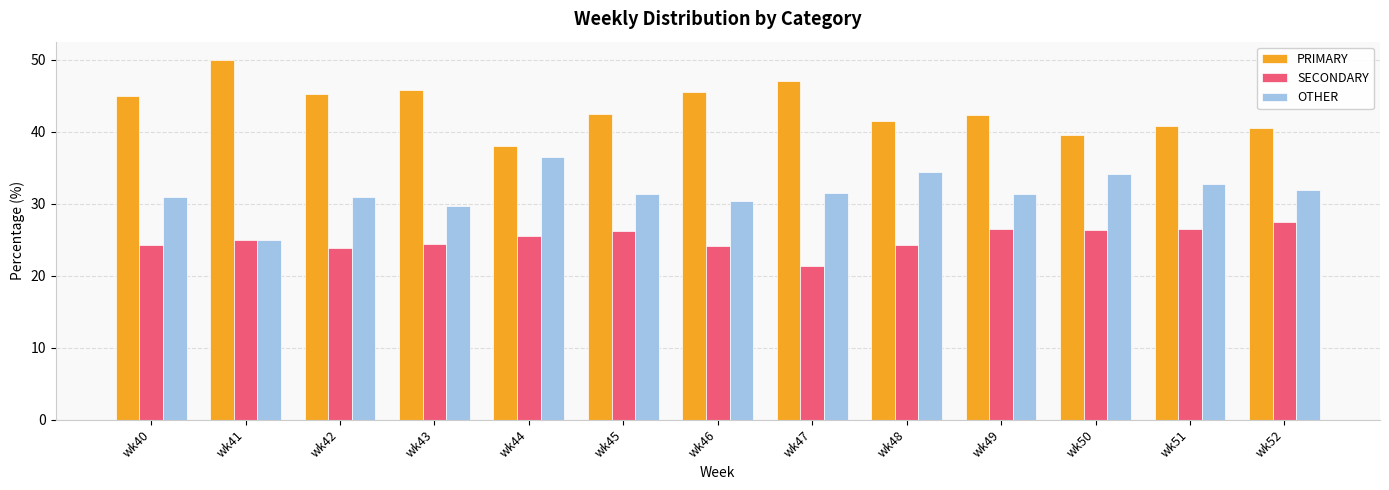

What is the sum of the OTHER values at wk43 and wk42?

60.7